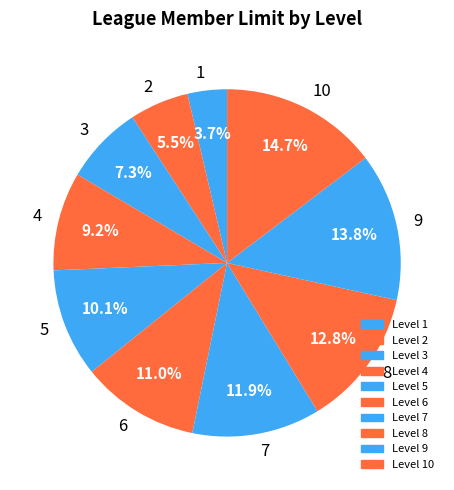

Is 9 the majority of the pie?

No